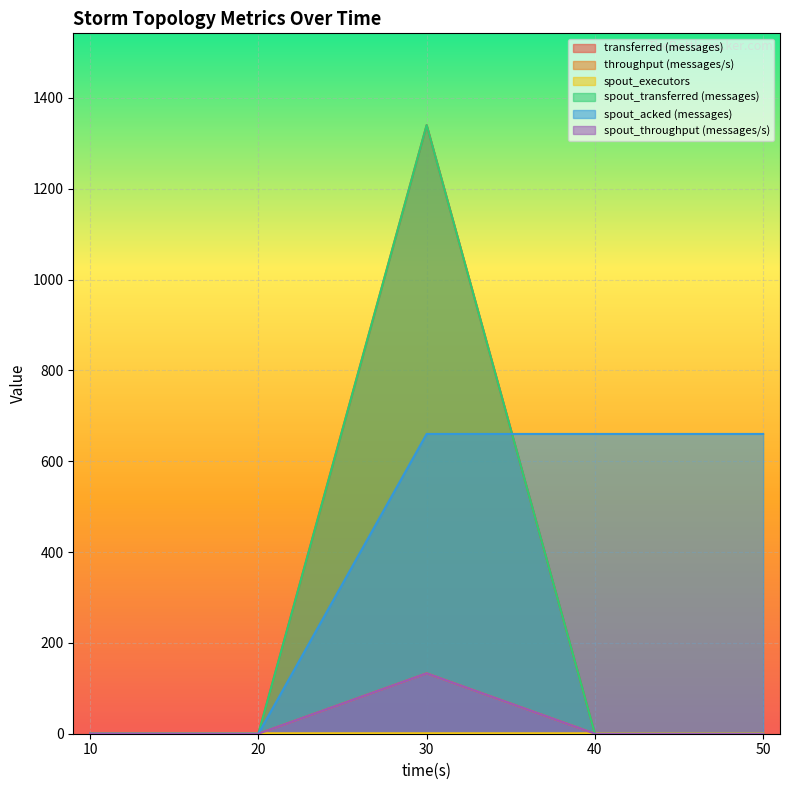

True or false: spout_acked (messages) has a value of 0 at 20.

True